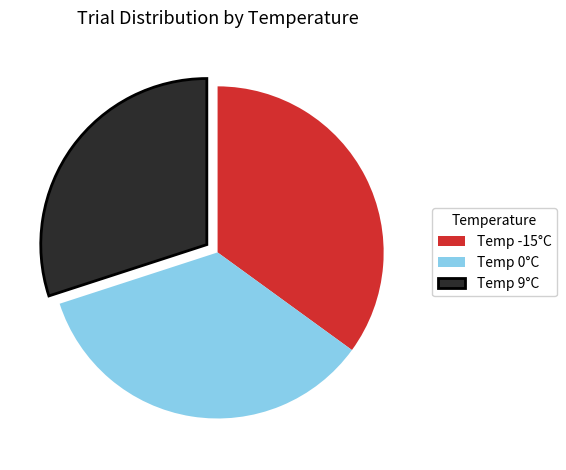

What is the smallest slice in the pie chart?

Temp 9°C